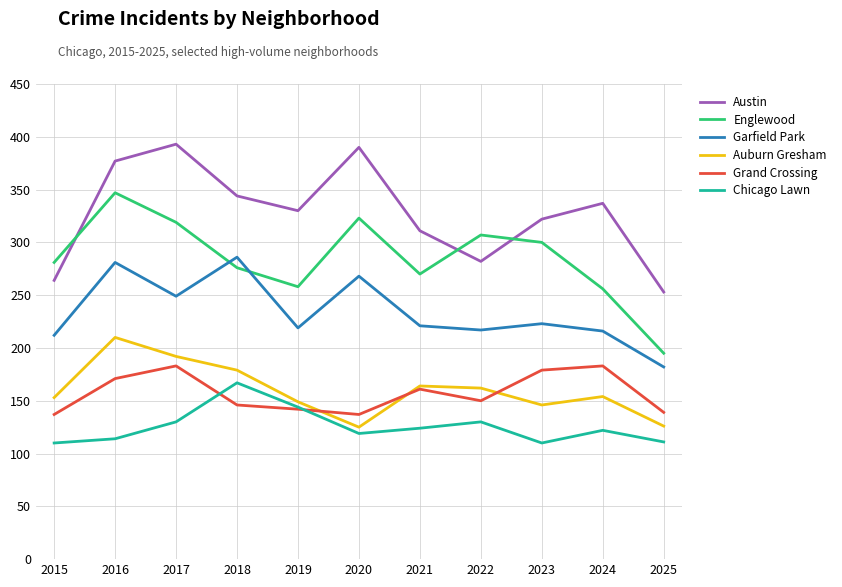

Which series has the widest spread of values?

Englewood